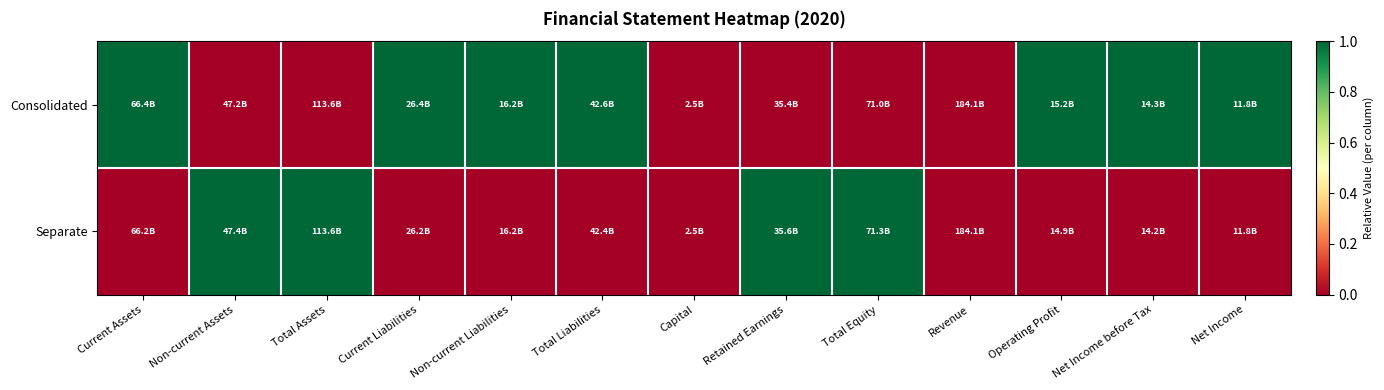

List the series in order of their peak value, highest first.

Consolidated, Separate